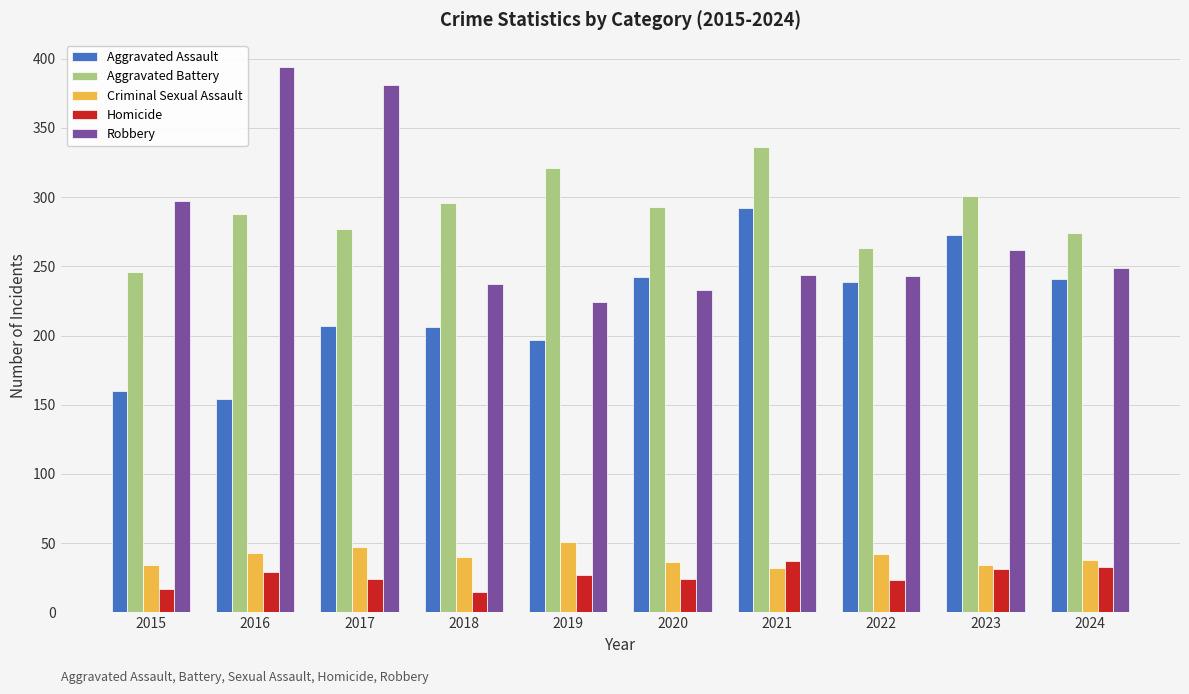

What is the sum of the Aggravated Battery values at 2023 and 2021?

637